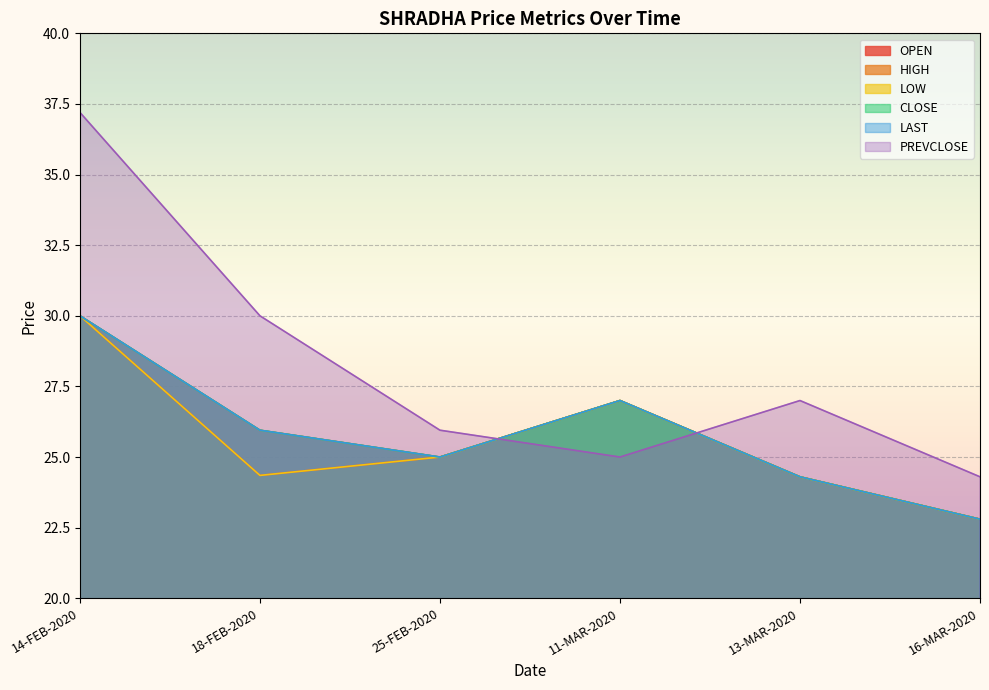

What is the value of the LAST point at the 6th from the left?

22.8